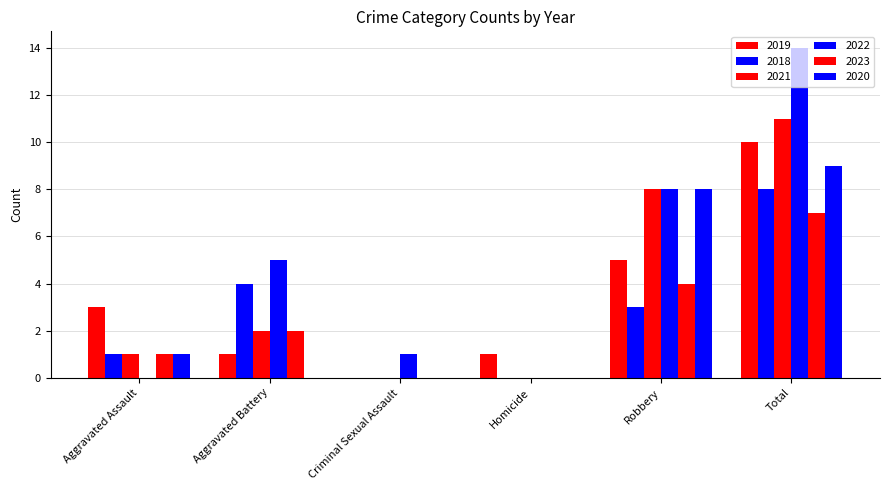

Are the bars grouped side by side (vs. stacked)?

Yes